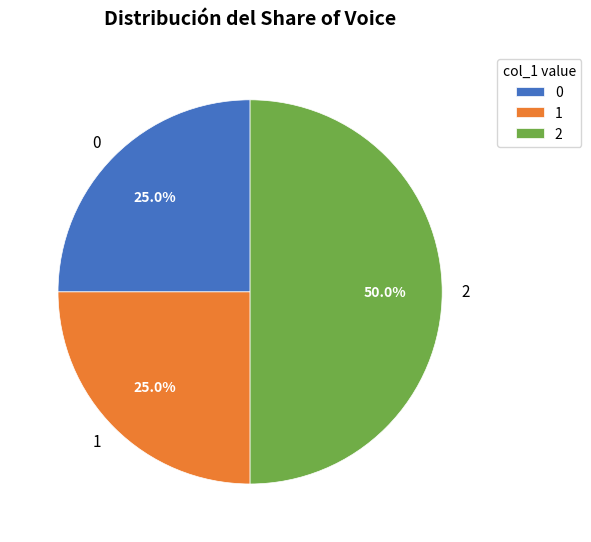

How much of the chart is everything except 1?

75.0%